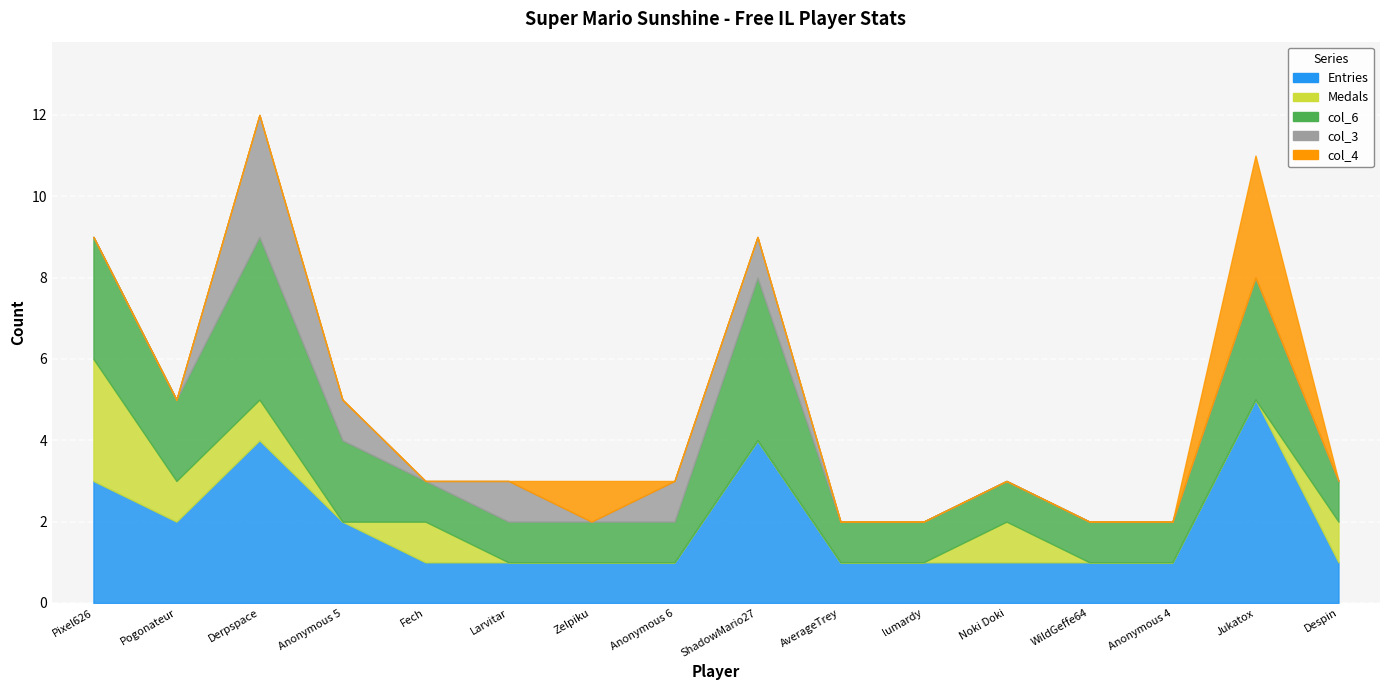

How many Entries values are between 1 and 3?

13